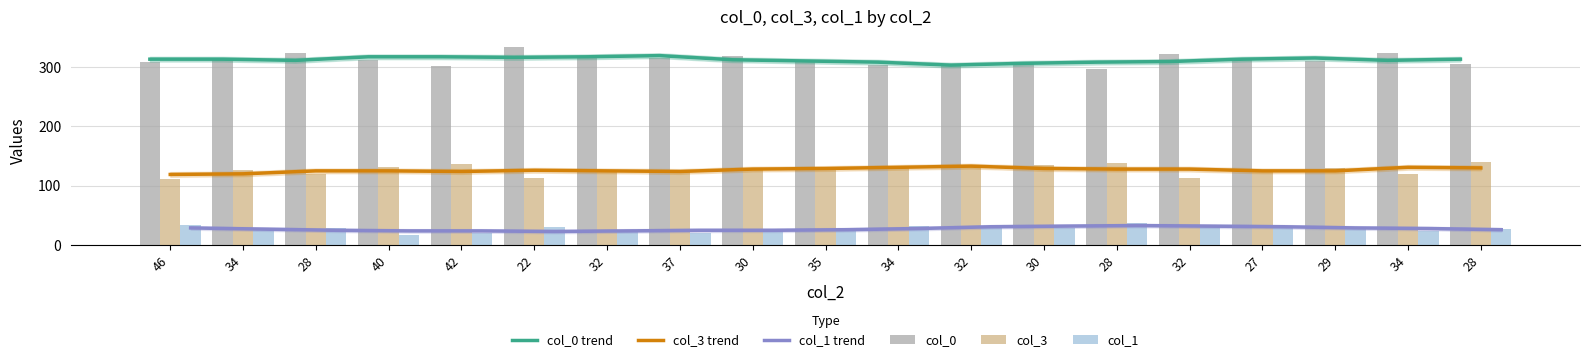

Reading left to right, extract all data points from this chart.

col_0 trend: 313	313	311	317	317	316	317	319	312	310	308	303	306	308	309	313	315	311	313
col_3 trend: 119	120	125	125	124	126	125	124	128	129	131	133	129	128	128	125	125	131	130
col_1 trend: 29	27	25	24	24	23	24	25	25	26	28	31	32	33	32	31	29	28	26
col_0: 308	314	323	312	302	334	318	315	318	310	303	304	306	296	322	315	310	323	305
col_3: 112	127	120	131	136	113	124	127	129	129	131	132	135	138	113	125	130	120	140
col_1: 34	25	29	17	20	31	26	21	23	26	32	32	29	38	33	33	31	23	27